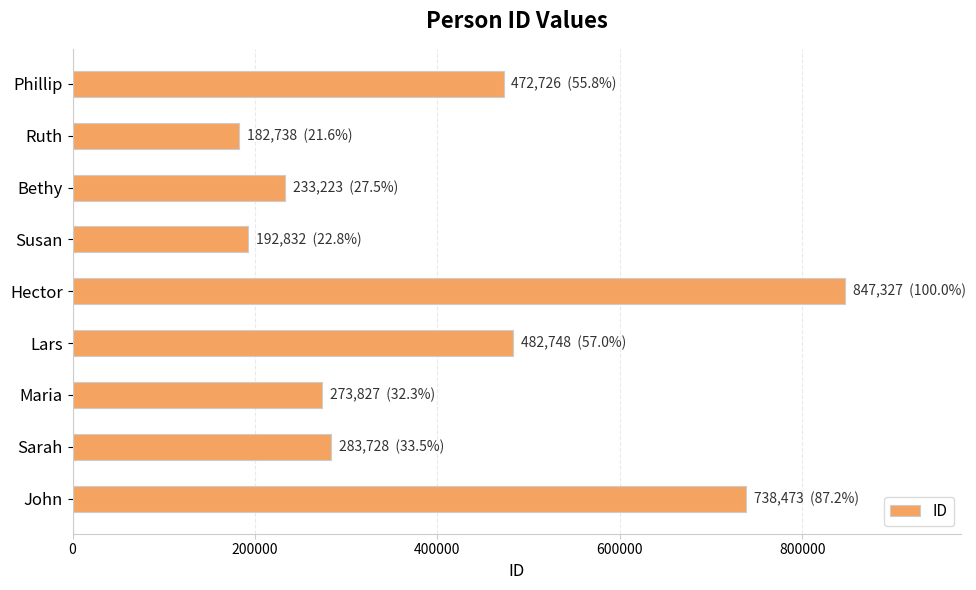

Count the number of data series in this chart.

1